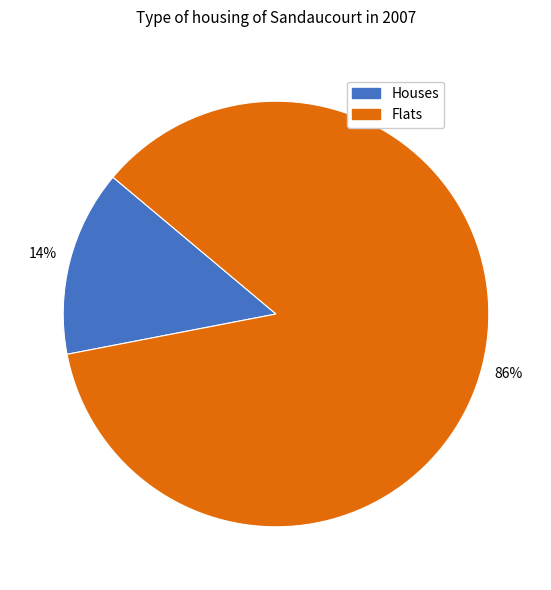

How many slices are in this pie chart?

2